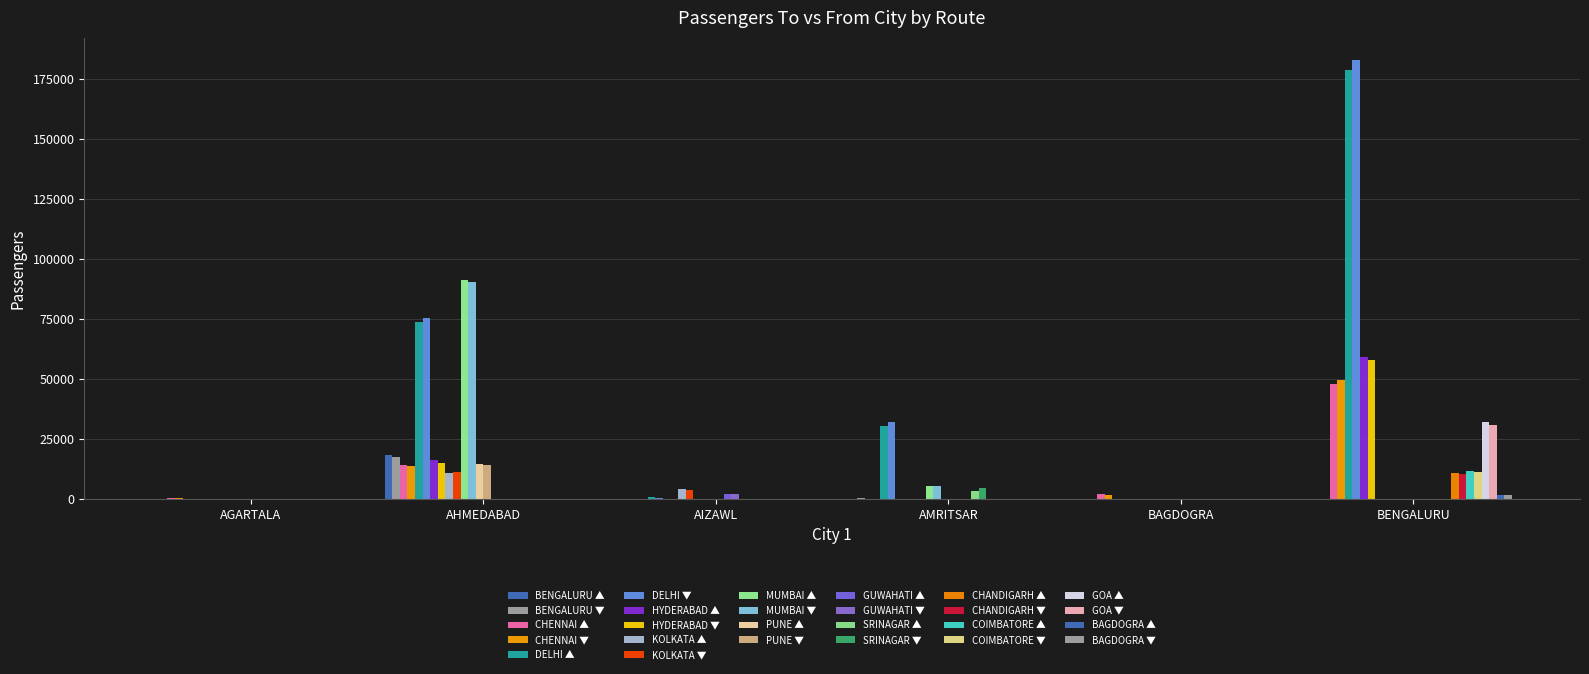

Are the bars horizontal?

No